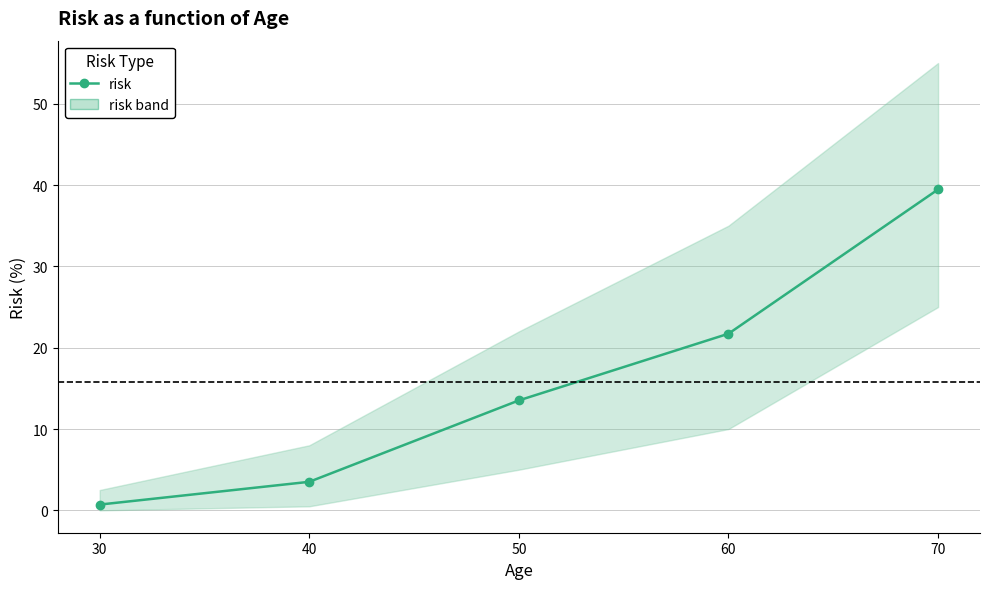

The chart shows a value of 6.0 at 40. True or false?

False